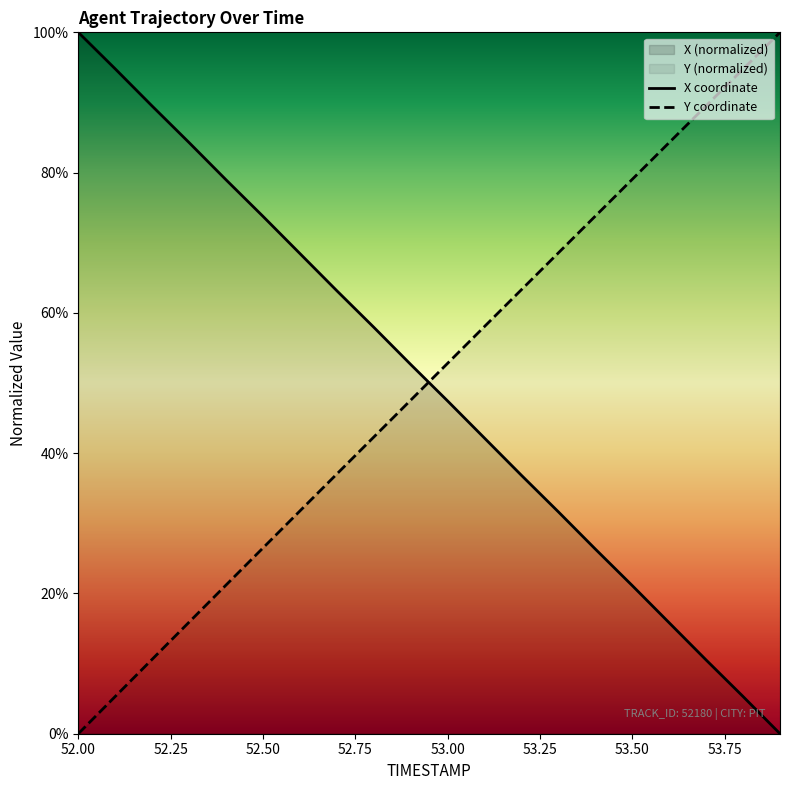

At which label does Y first exceed 52?

53.0